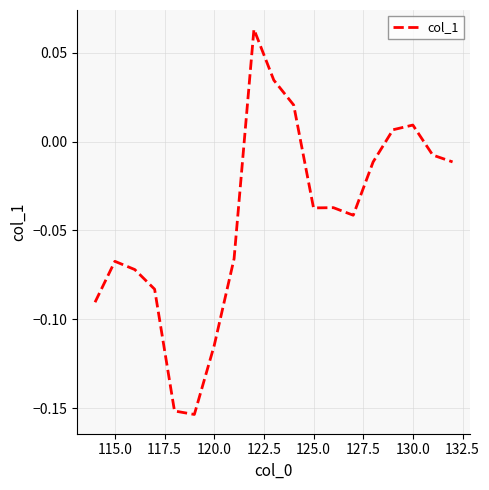

How many lines are shown in the chart?

1